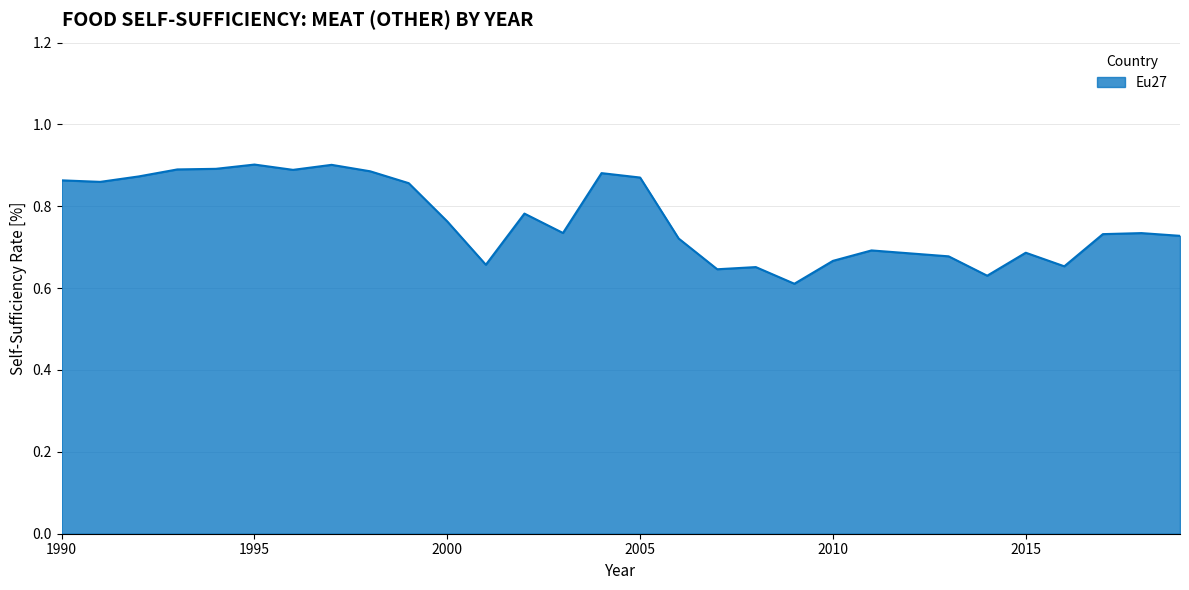

What is the difference between the maximum and minimum values?

0.3